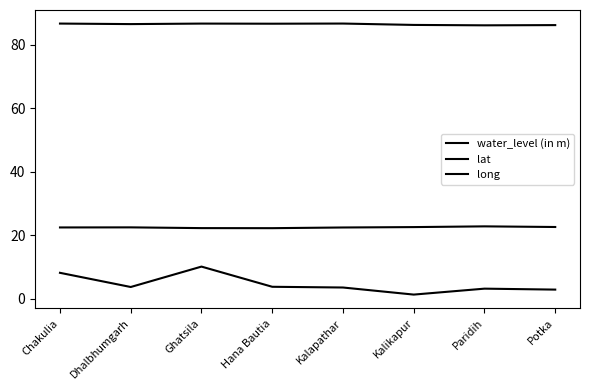

True or false: lat and long intersect in this chart.

False